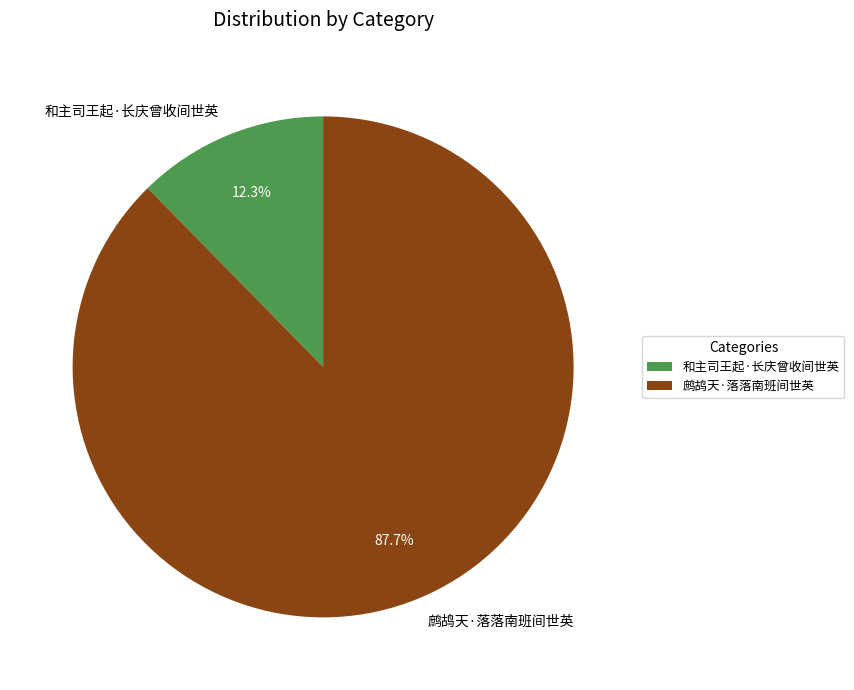

To the nearest percent, what percentage of the pie is 和主司王起·长庆曾收间世英?

12%